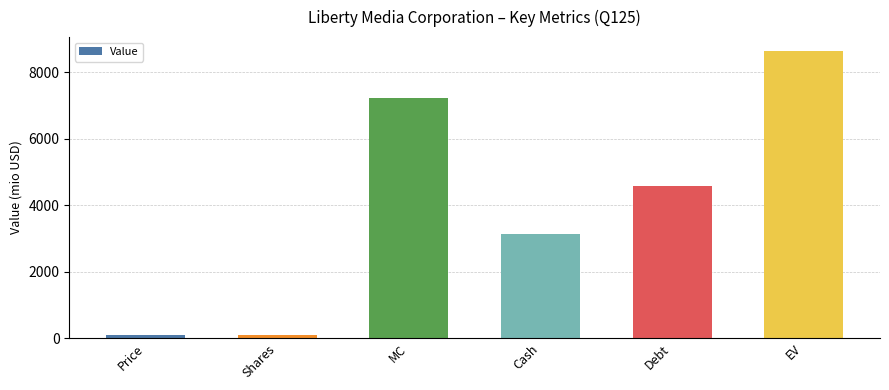

Approximately how many times larger is the value at EV compared to Cash?

2.7